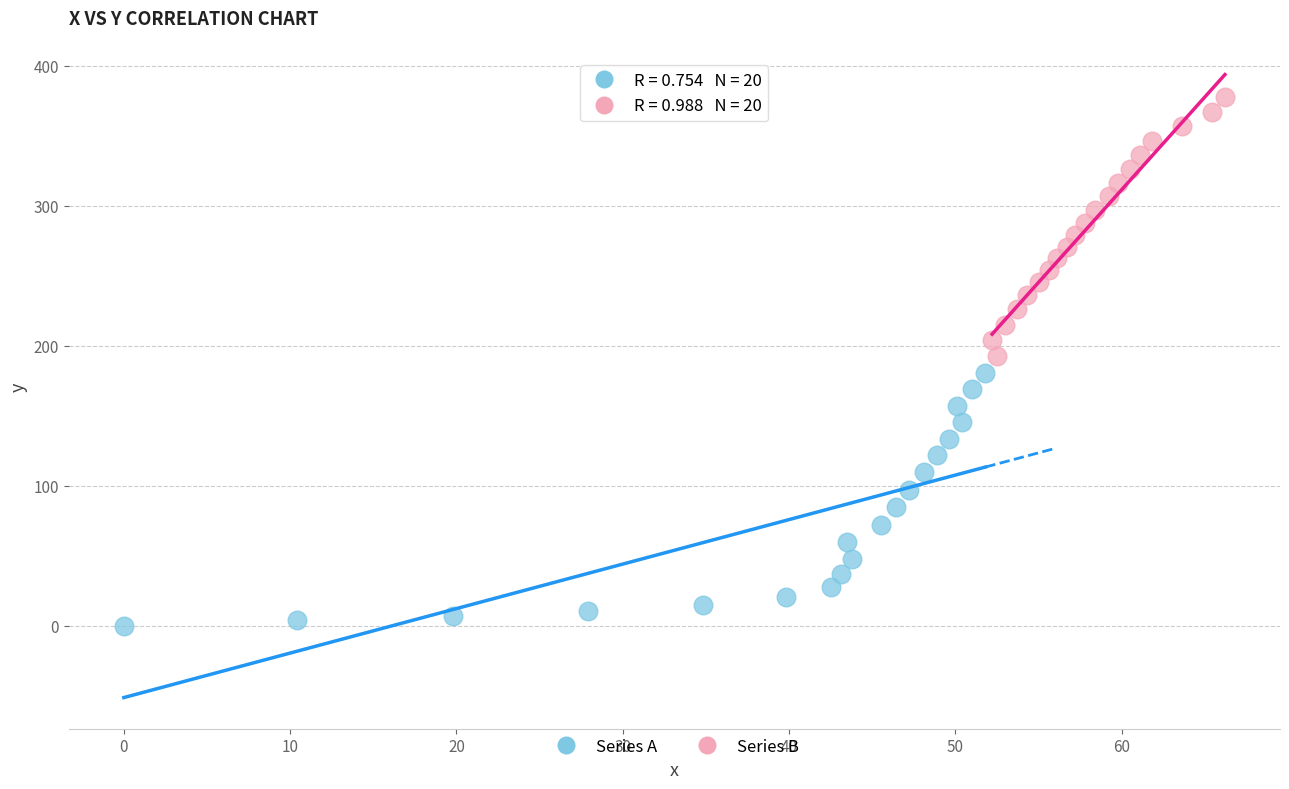

Which series contains the highest Y value?

Series B